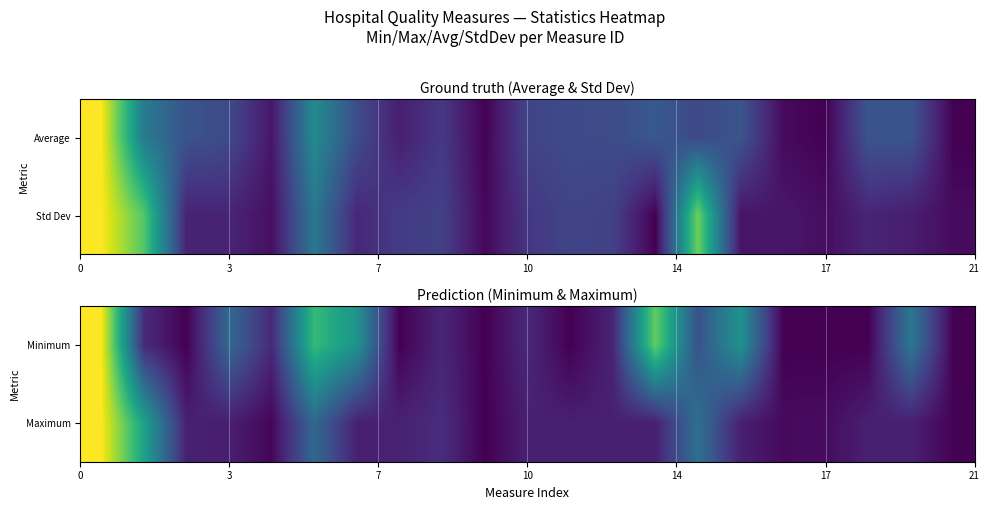

What is the maximum value for row_0?

1.0